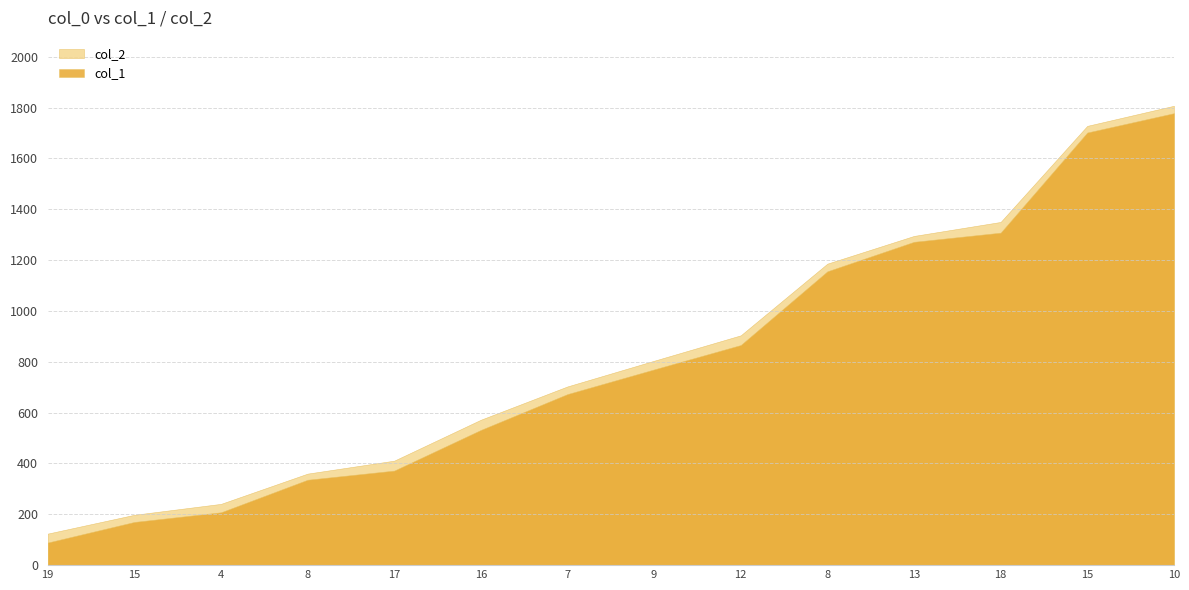

What is the sum of all col_2 values?

11683